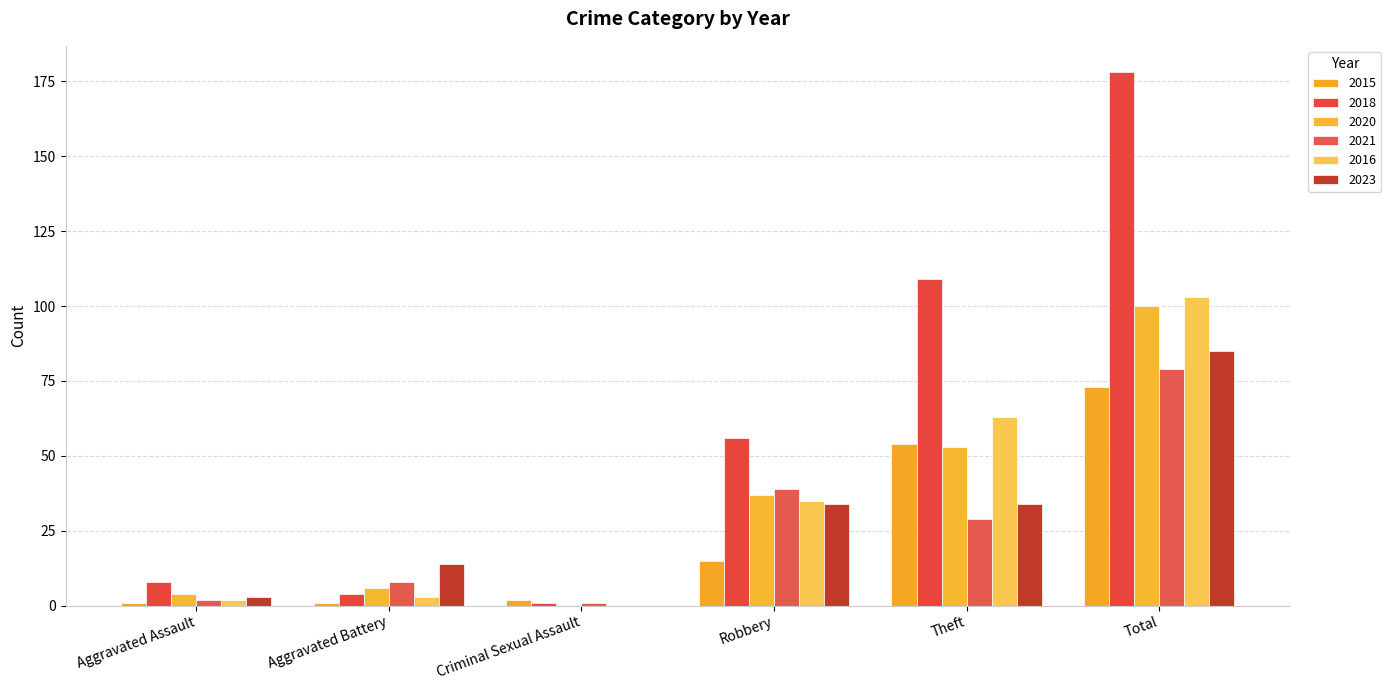

What is the label of the 5th bar from the left?

Theft